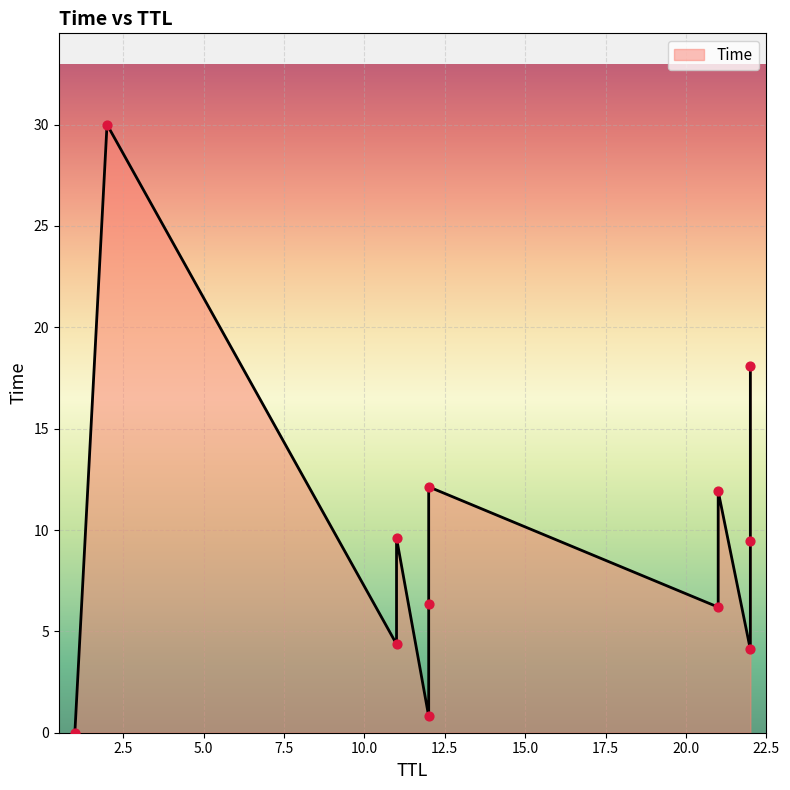

Between 12 and 22, which is larger?

22